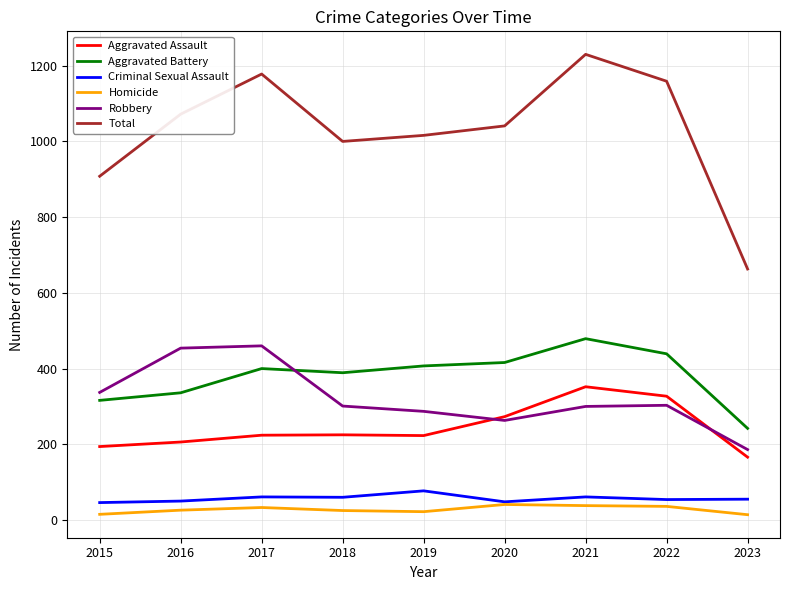

Which series has the largest range (max minus min)?

Total